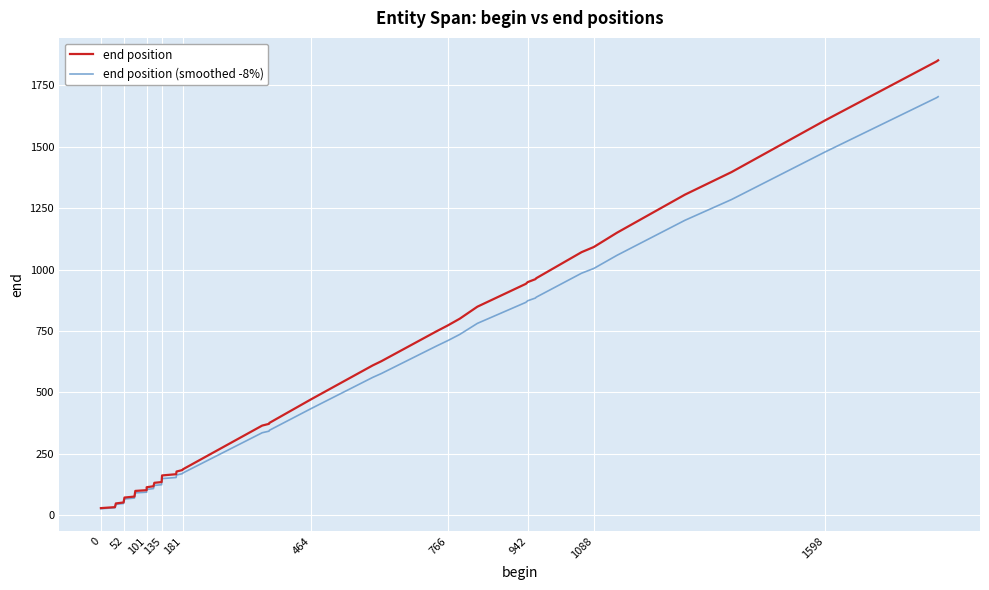

How many lines are shown in the chart?

2